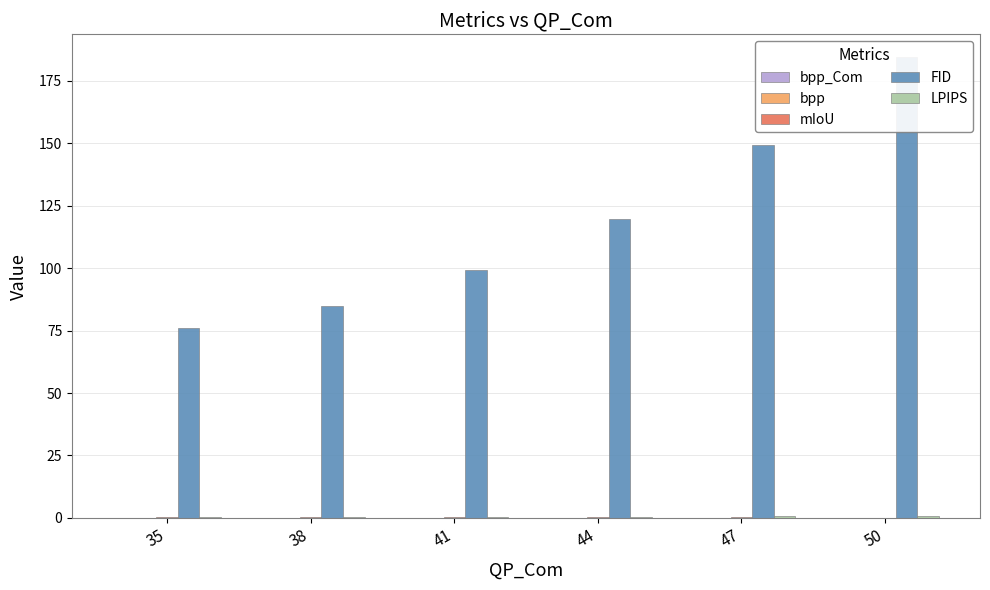

The value of LPIPS at 41 is 0.2. True or false?

False